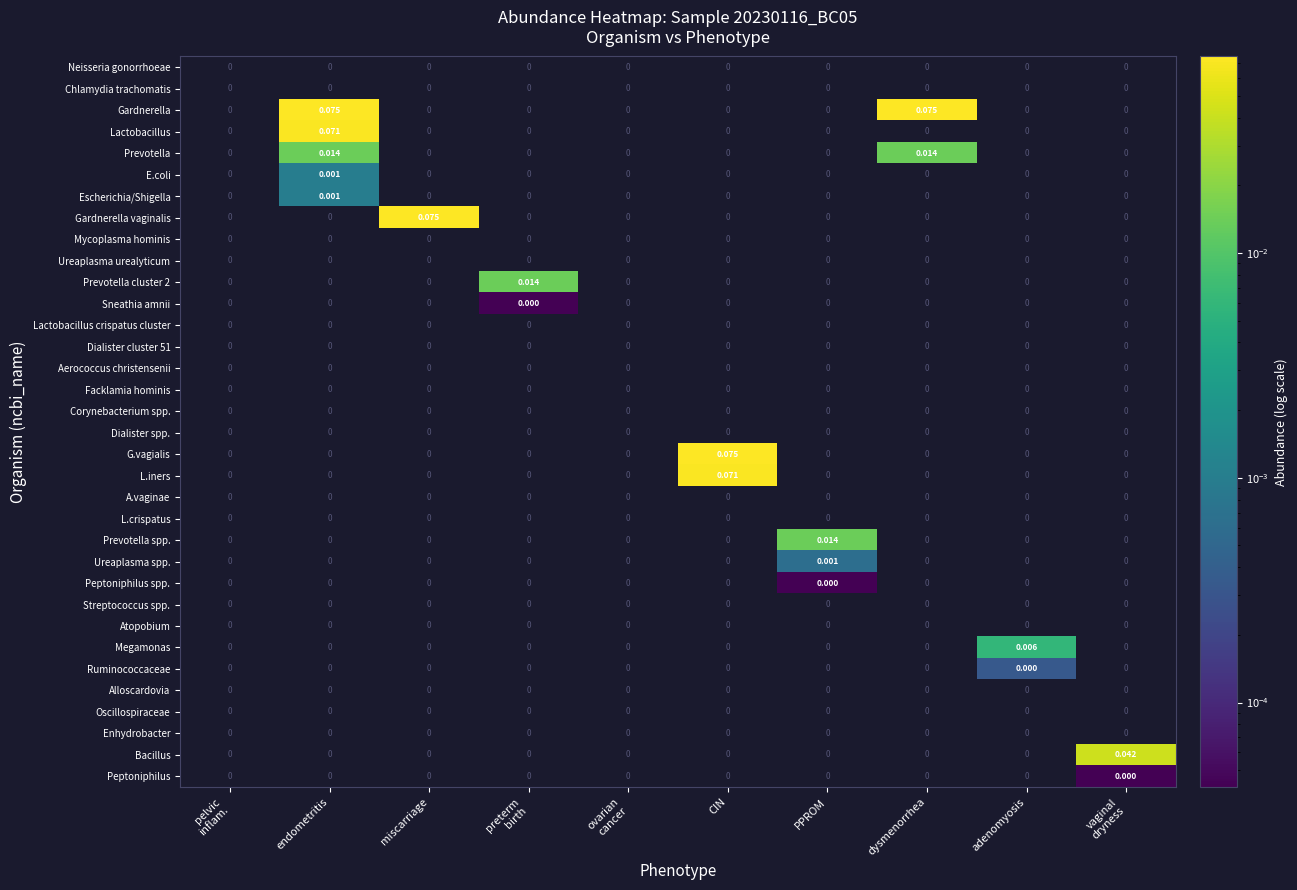

At which category is the sum across all series the highest?

endometritis